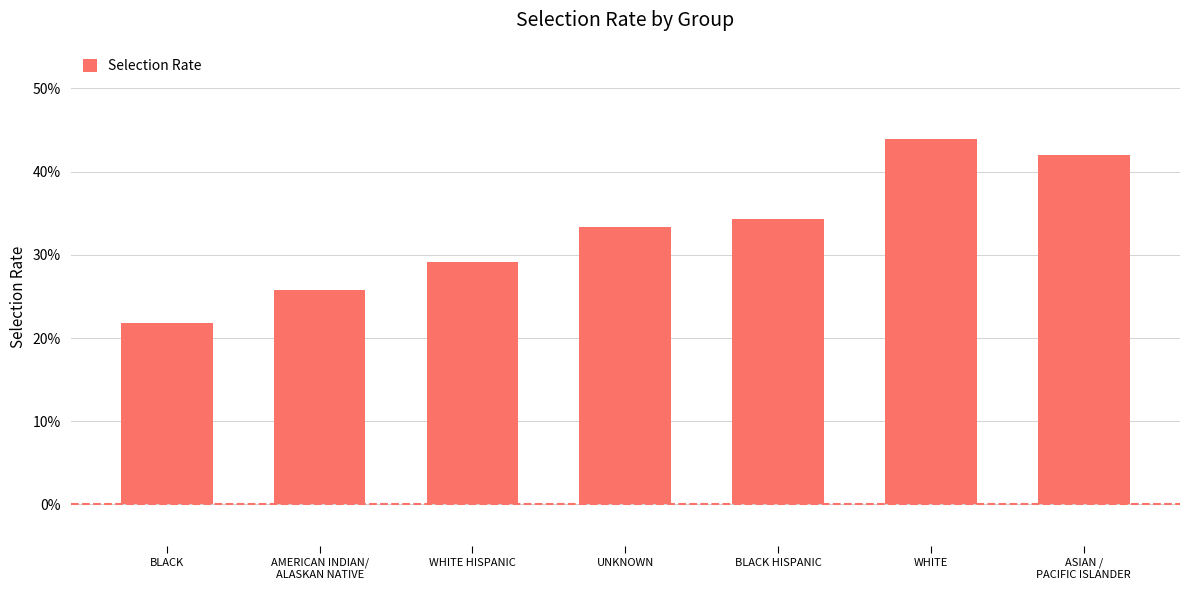

At which category does the chart reach its minimum across all series?

BLACK